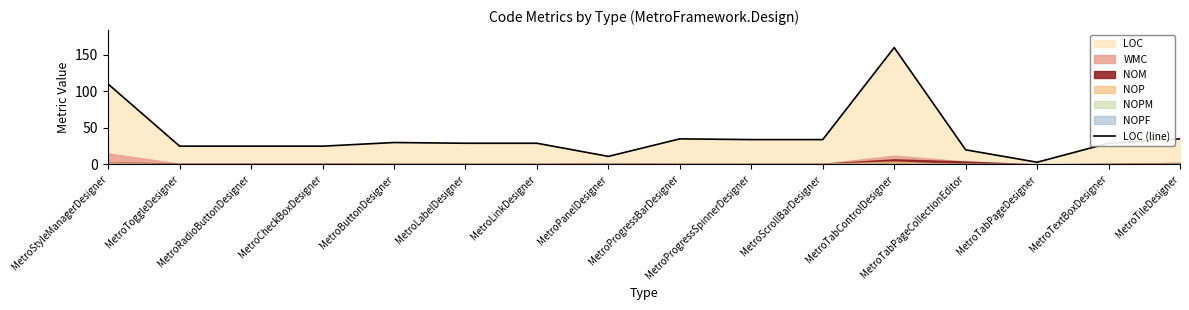

Count the number of values greater than 29.

7